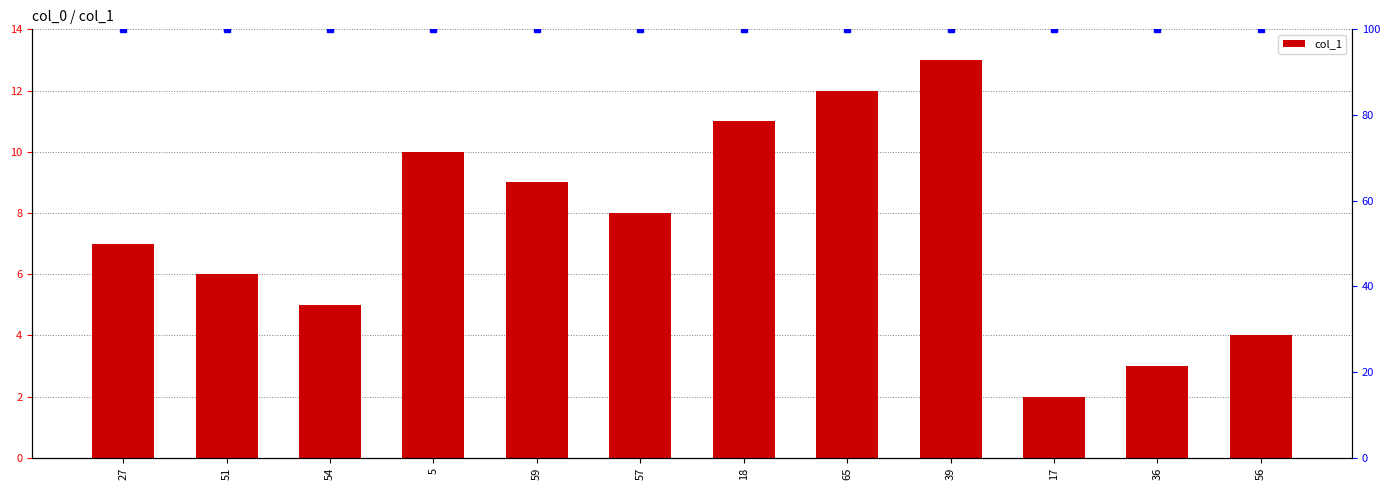

At which label does the data first exceed 8?

5